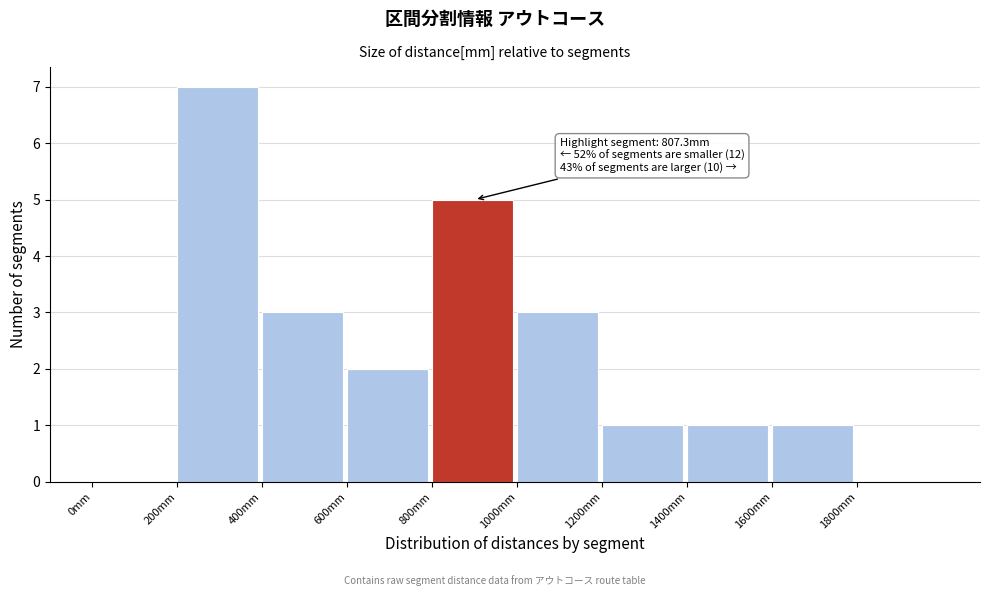

Over which range of the x-axis is the bar tallest?

200 to 400